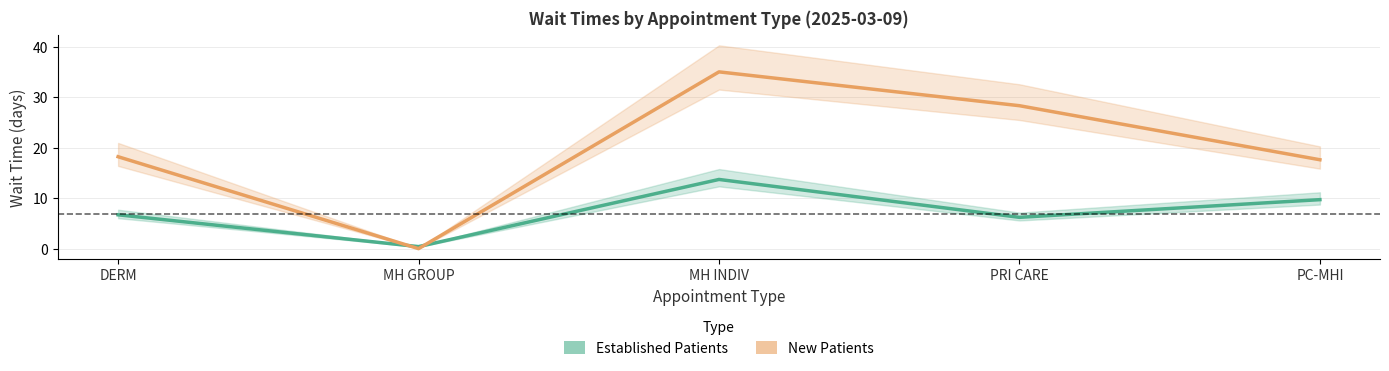

Does the chart display data point markers on the line(s)?

No